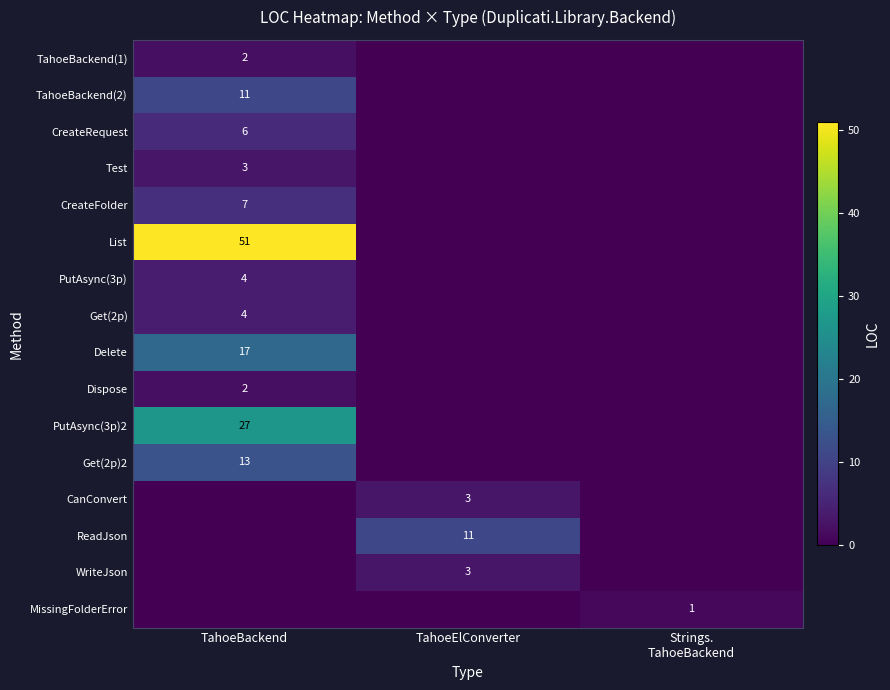

The CreateFolder series shows 3 at TahoeBackend. True or false?

False